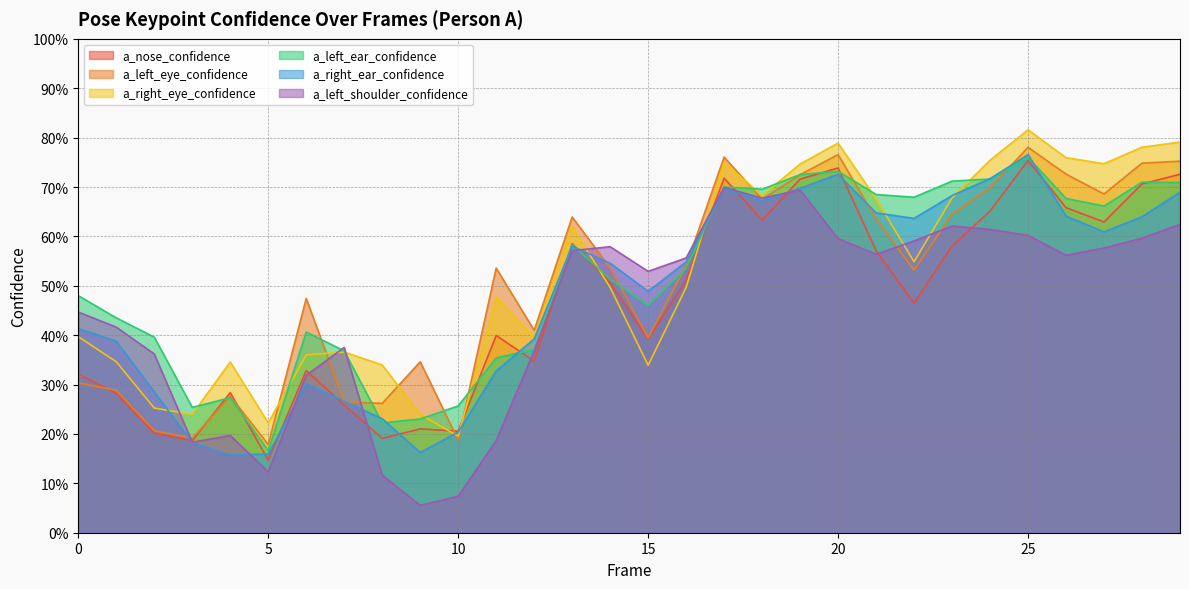

What are all the series names shown in the legend?

a_nose_confidence, a_left_eye_confidence, a_right_eye_confidence, a_left_ear_confidence, a_right_ear_confidence, a_left_shoulder_confidence